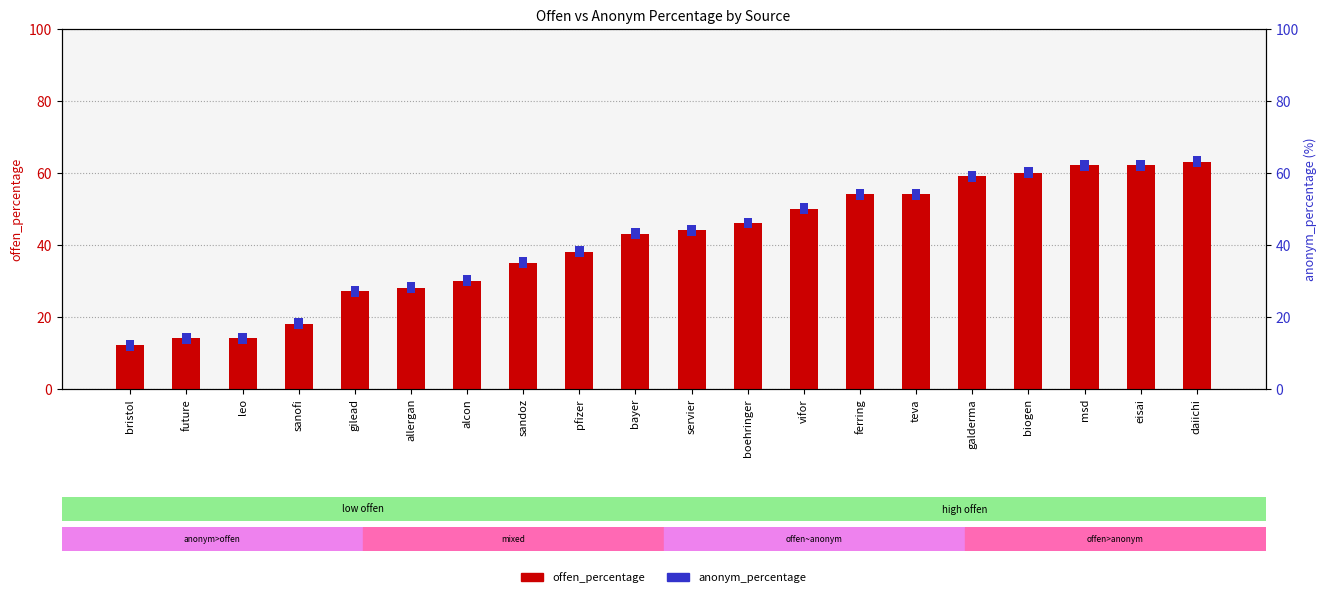

List the labels in order of offen_percentage value, smallest first.

bristol, future, leo, sanofi, gilead, allergan, alcon, sandoz, pfizer, bayer, servier, boehringer, vifor, ferring, teva, galderma, biogen, msd, eisai, daiichi